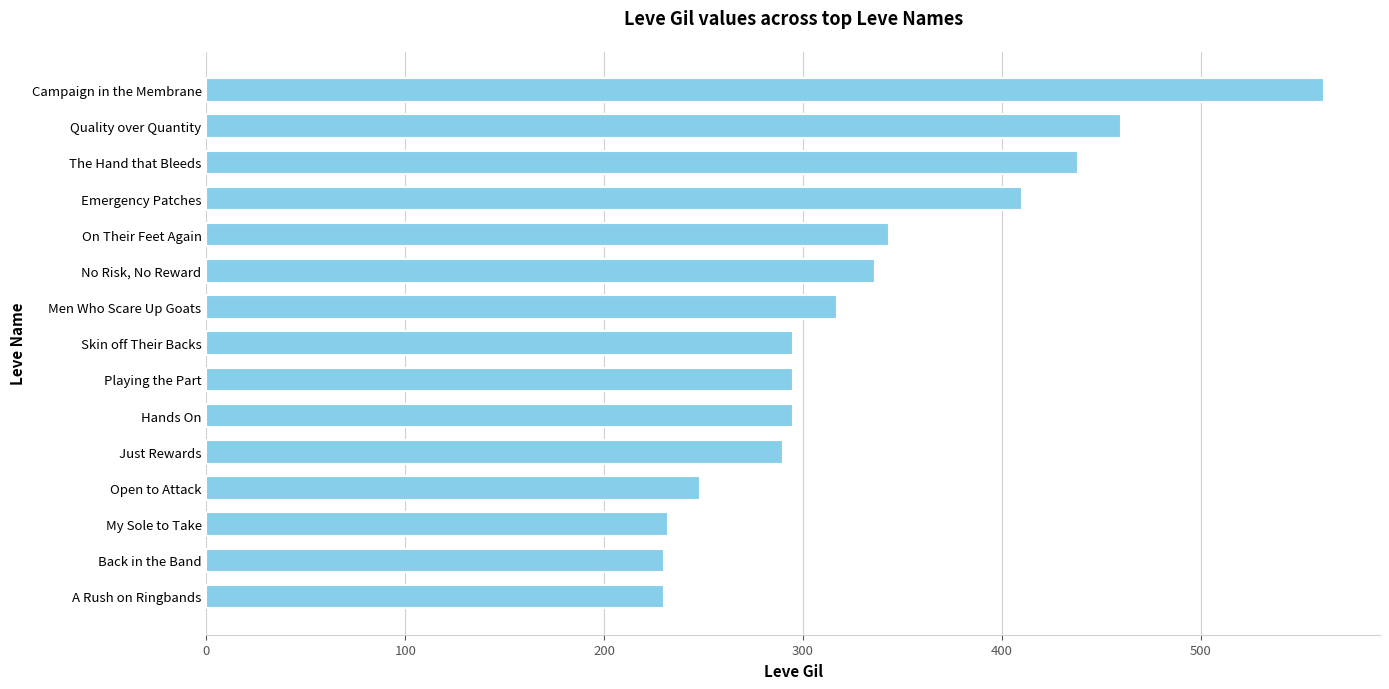

What is the difference between the second highest and second lowest values?

230